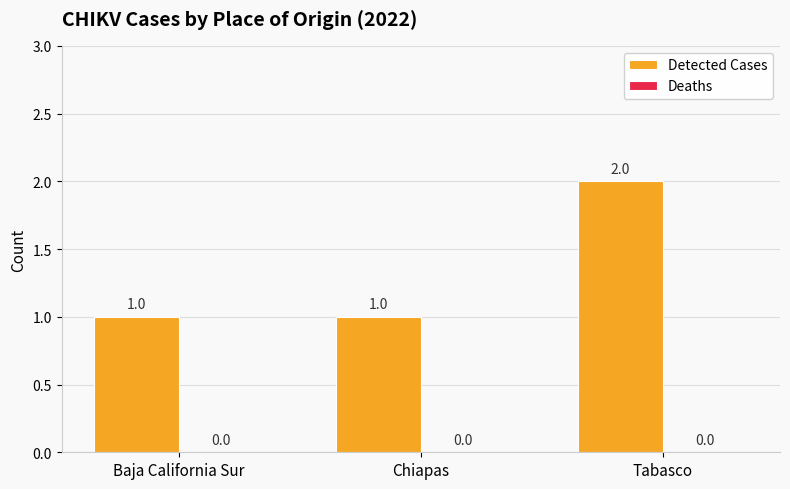

What is the label of the 2nd bar from the left?

Chiapas